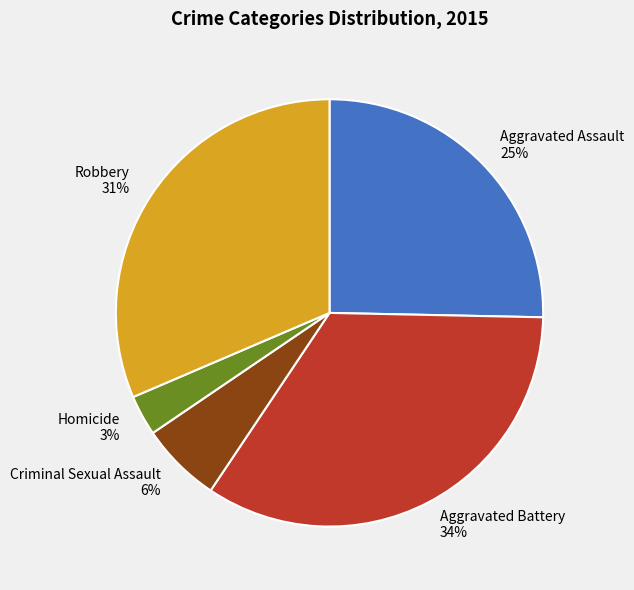

To the nearest percent, what is the difference between the Criminal Sexual Assault and Aggravated Battery slice percentages?

28%